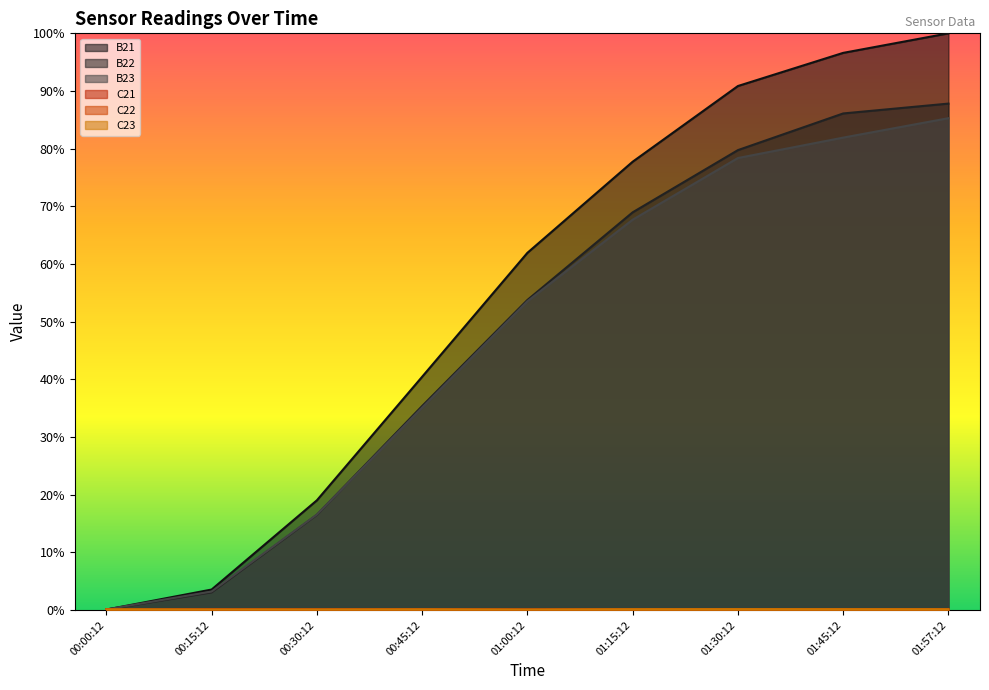

What is the highest value of the B23 series?

0.9